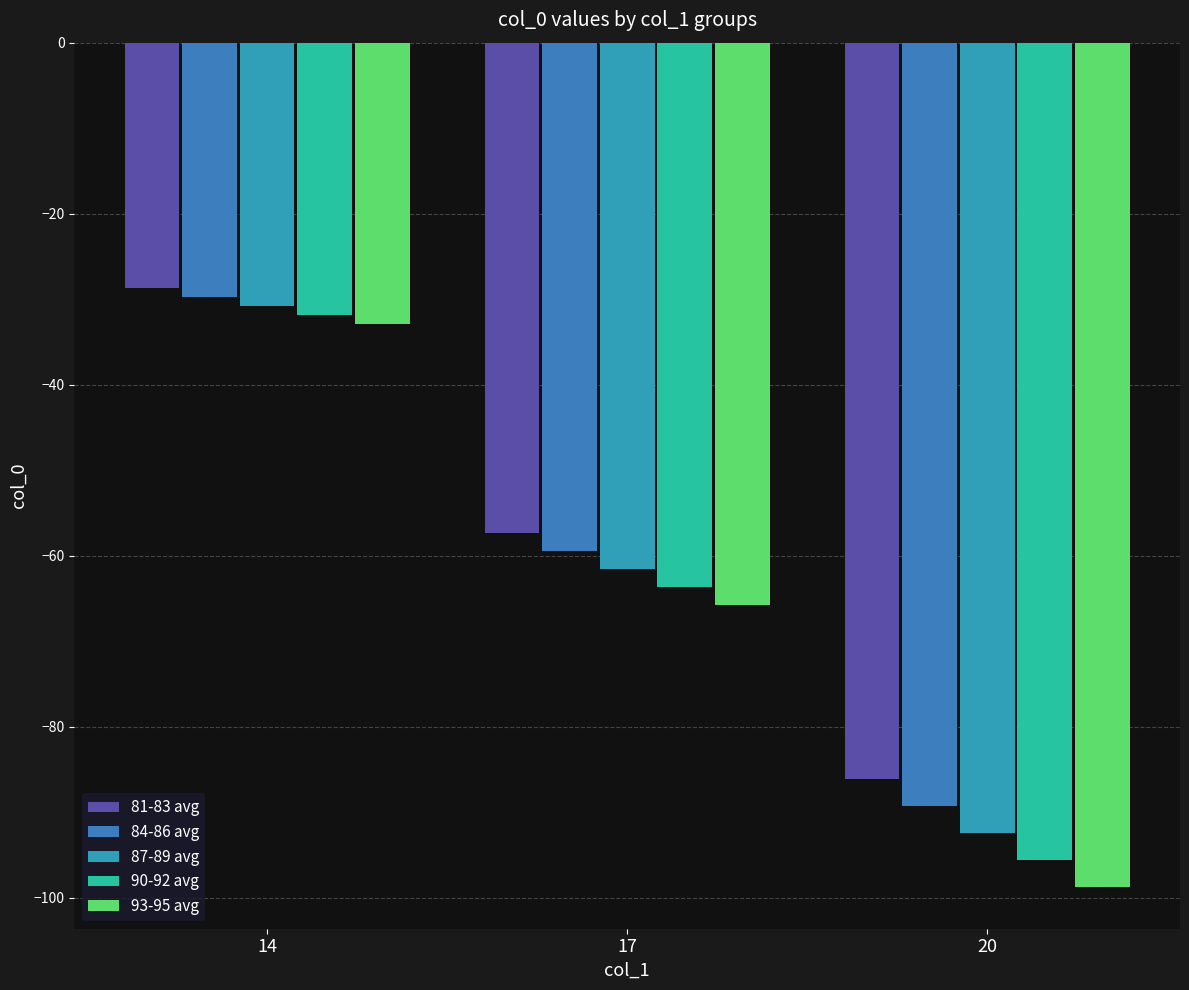

The 90-92 avg series shows -63.7 at 17. True or false?

True